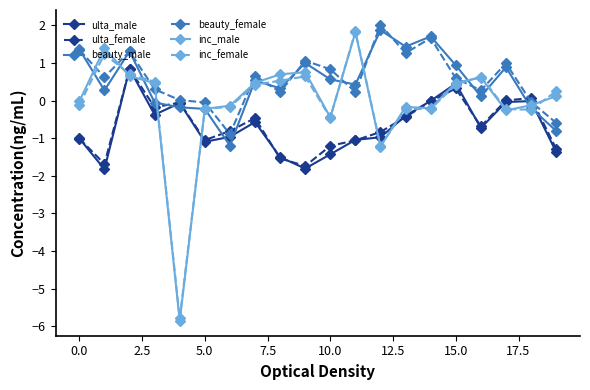

True or false: beauty_male and beauty_female cross at least once.

True